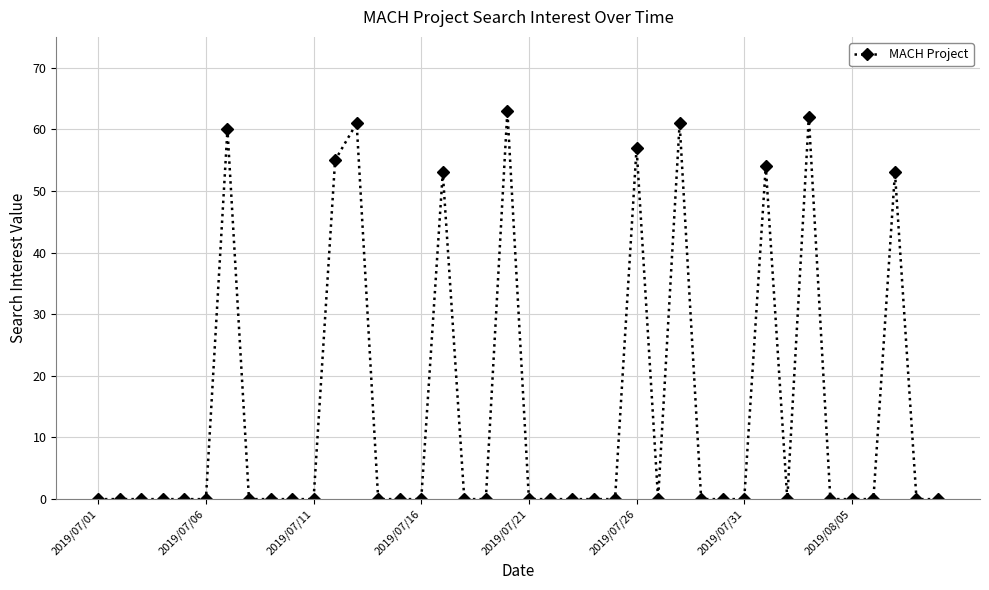

Reading left to right, what are all the values shown in this chart?

0	0	0	0	0	0	60	0	0	0	0	55	61	0	0	0	53	0	0	63	0	0	0	0	0	57	0	61	0	0	0	54	0	62	0	0	0	53	0	0